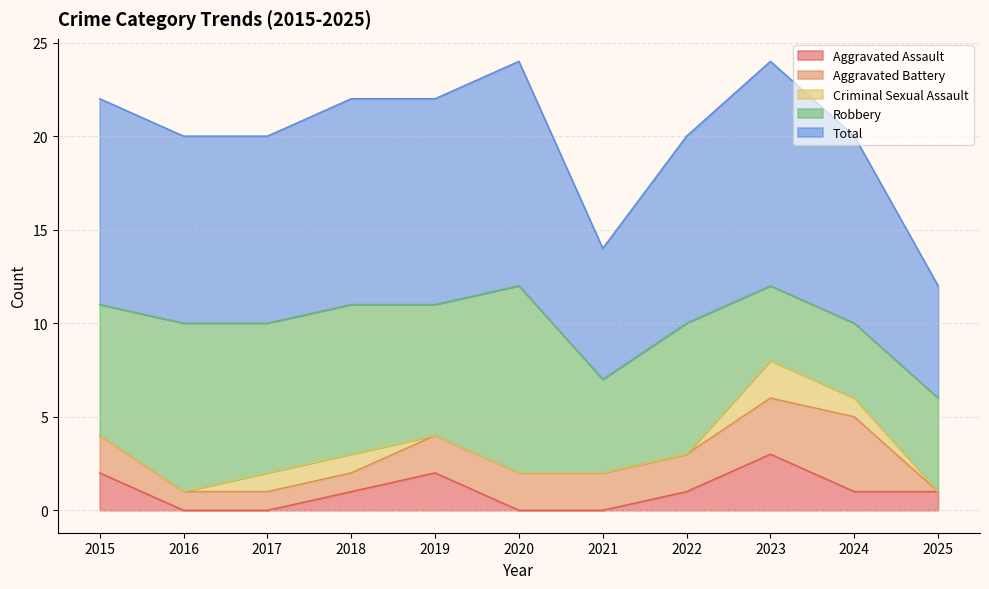

Which series has the widest spread of values?

Robbery